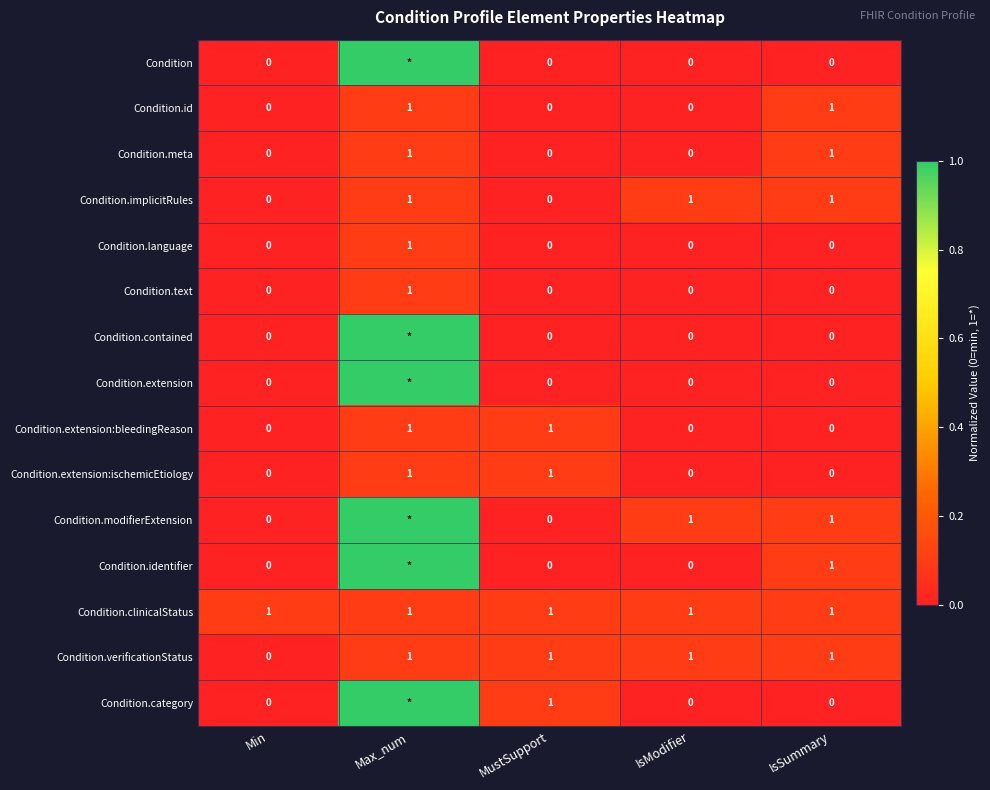

At which category is the sum across all series the highest?

Max_num